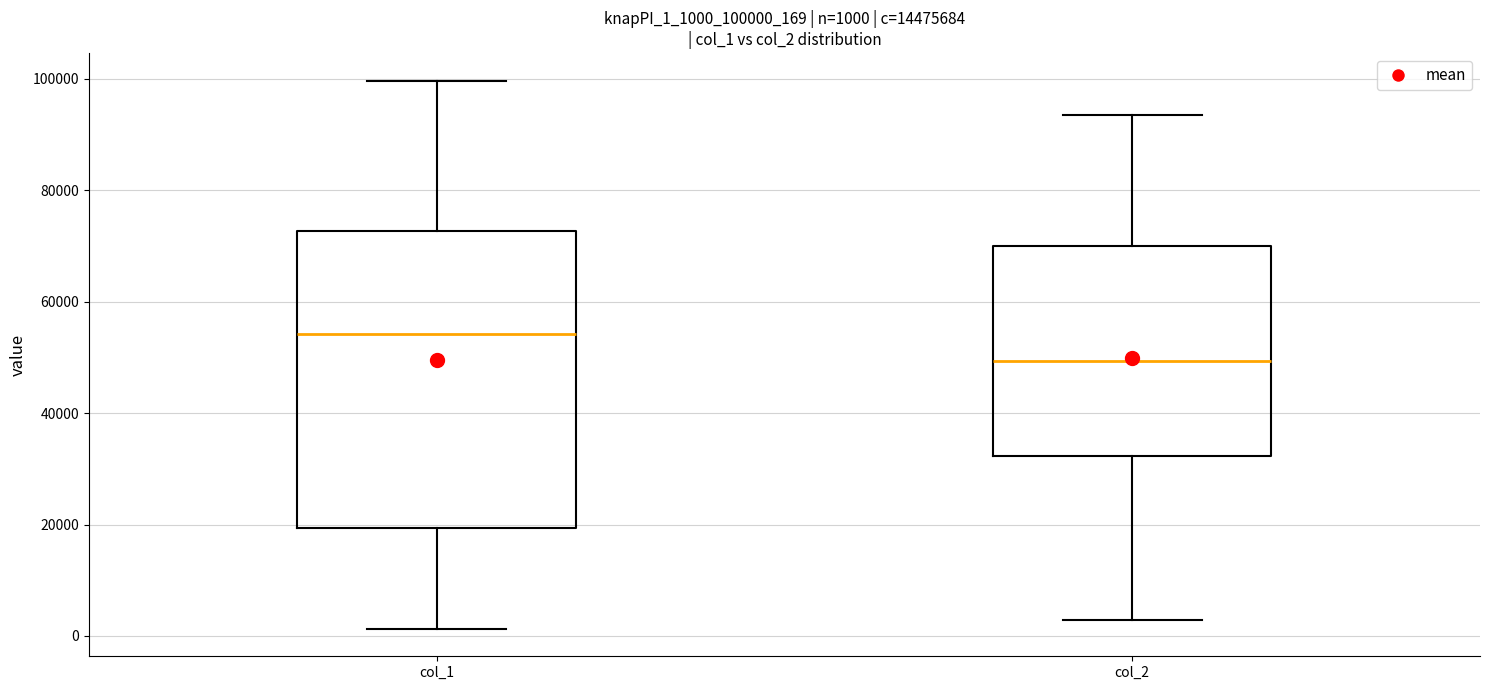

Comparing the boxes themselves (not the whiskers), which one is the tallest?

col_1